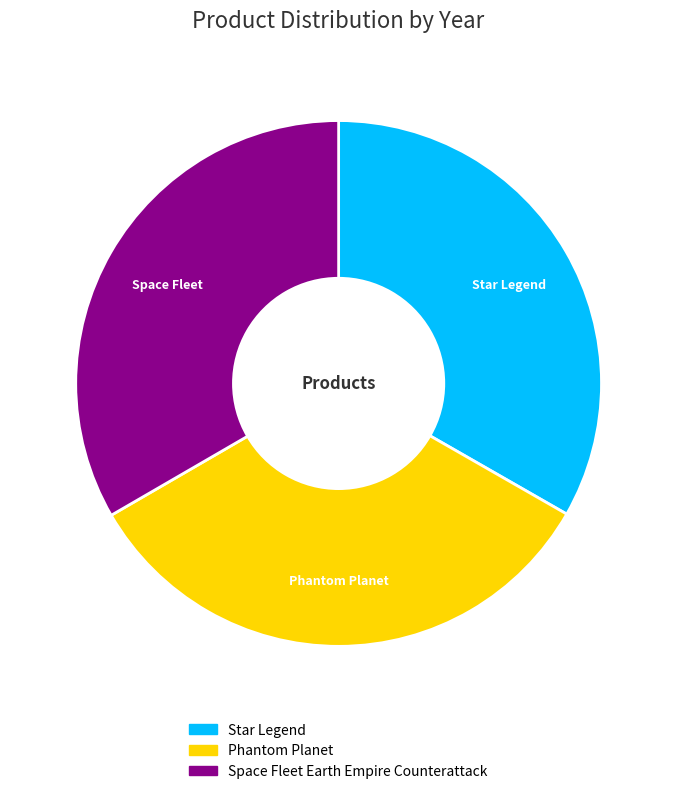

Is there any slice that represents more than half of the pie?

No